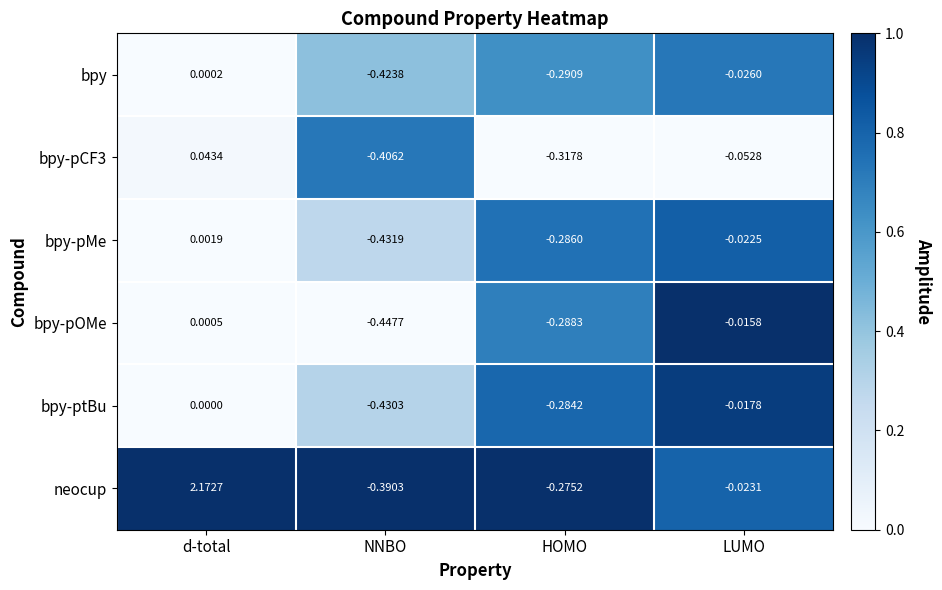

List the labels in order of bpy-ptBu value, smallest first.

NNBO, HOMO, LUMO, d-total